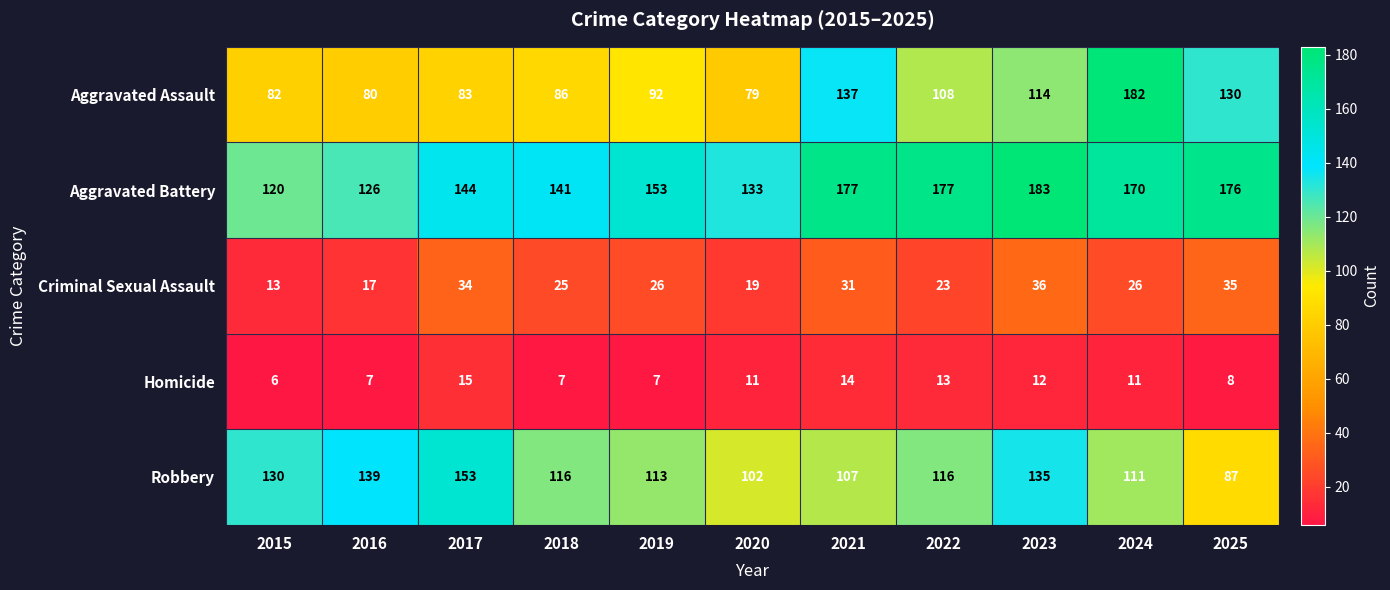

What is the average value of the Criminal Sexual Assault series?

26